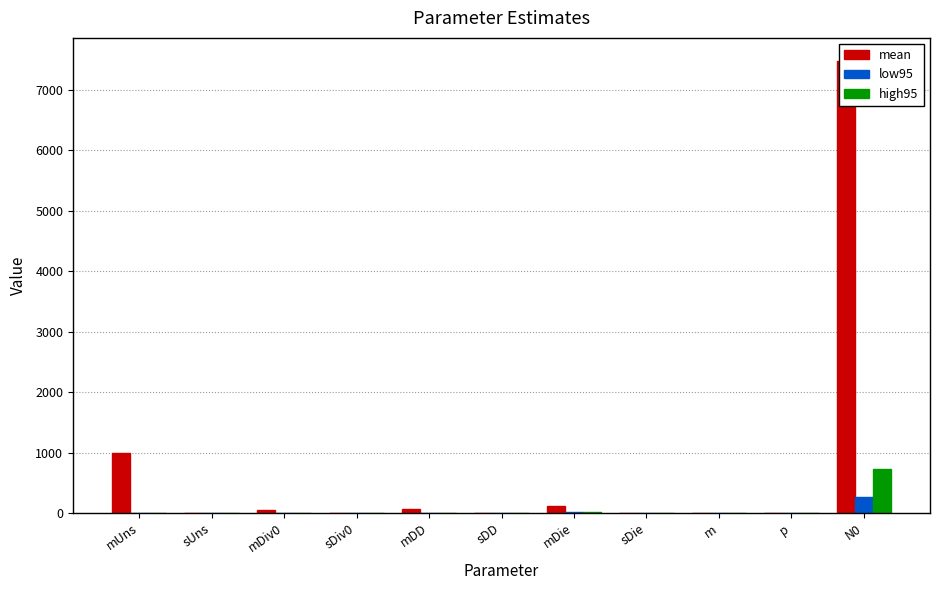

The mean series shows 490.0 at mUns. True or false?

False